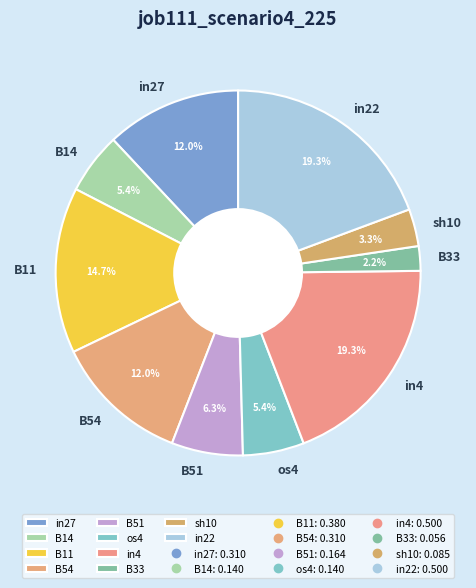

The B51 slice represents 6% of the pie. True or false?

True